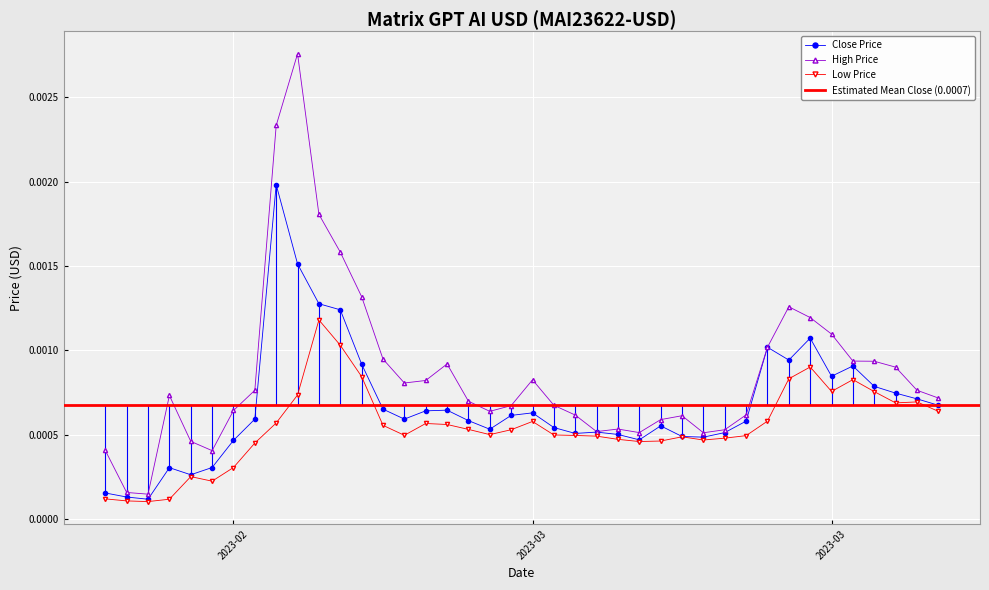

How many series are shown in this chart?

3